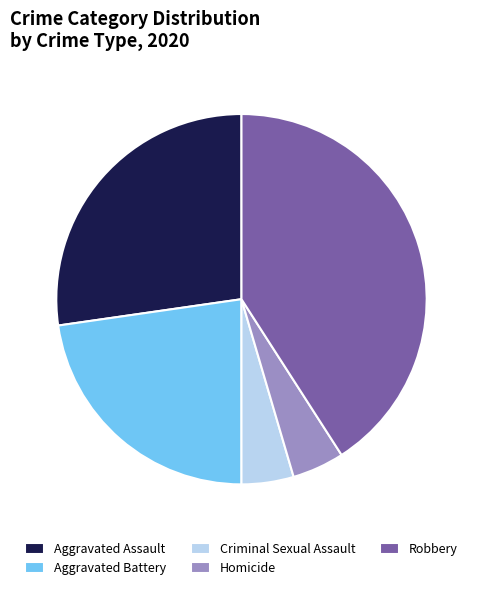

What is the ratio of the value at Aggravated Battery to the value at Criminal Sexual Assault?

5.0